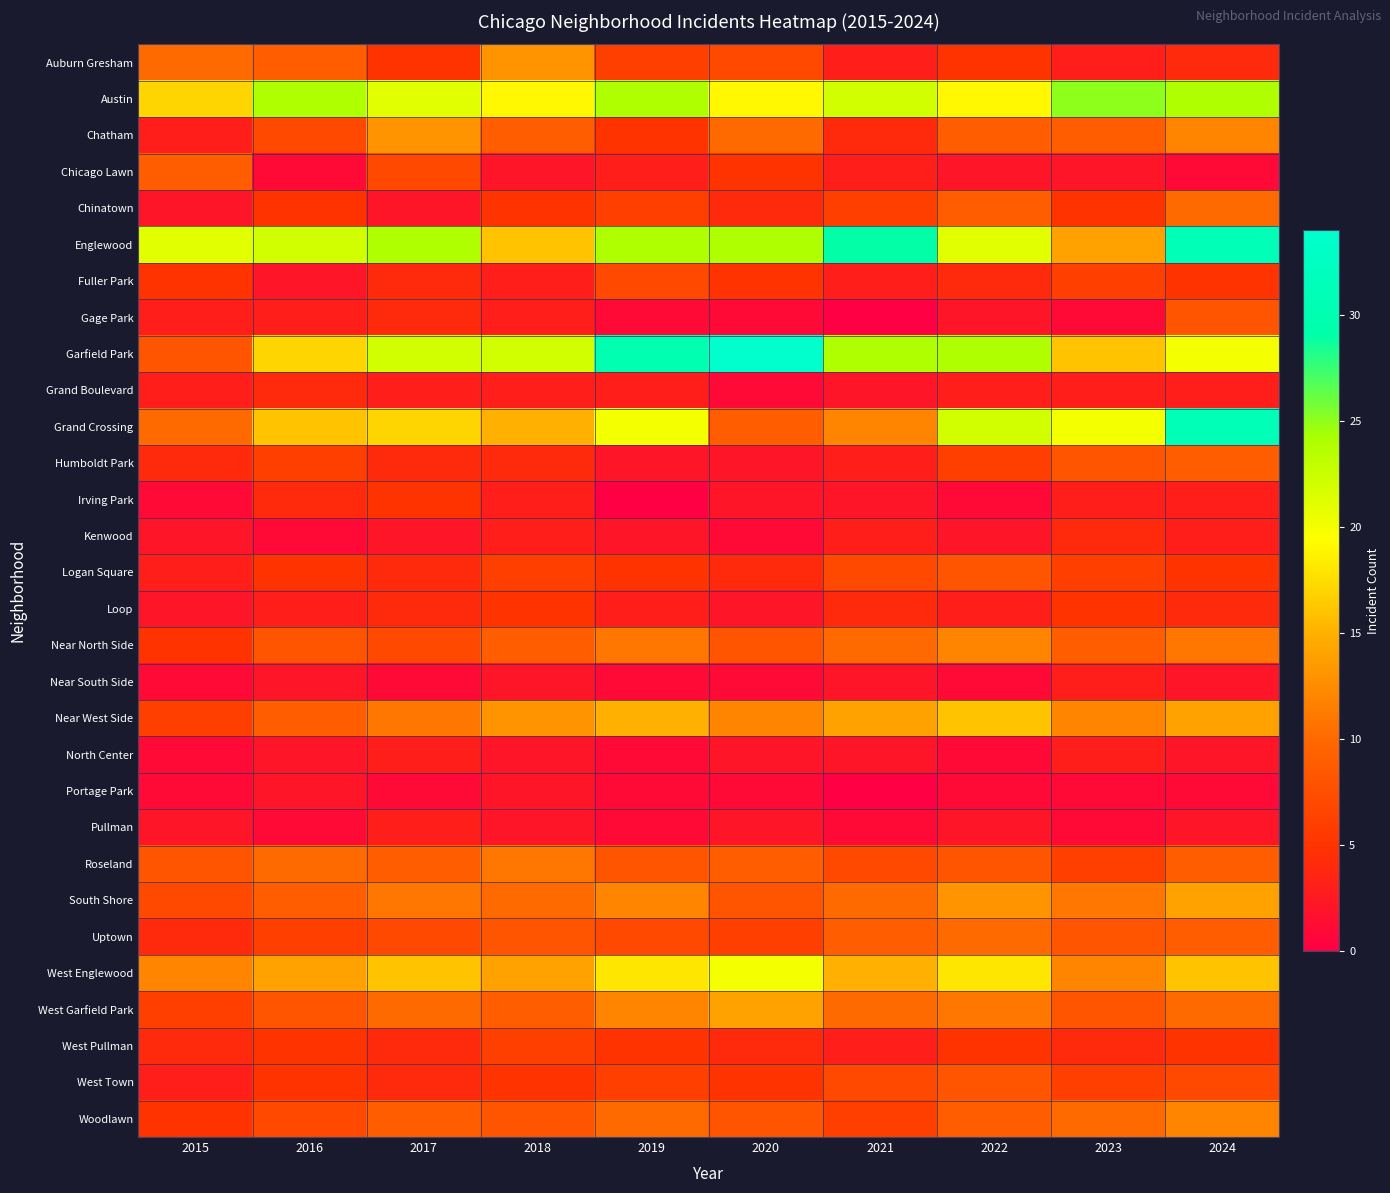

Which series has the largest range (max minus min)?

Garfield Park